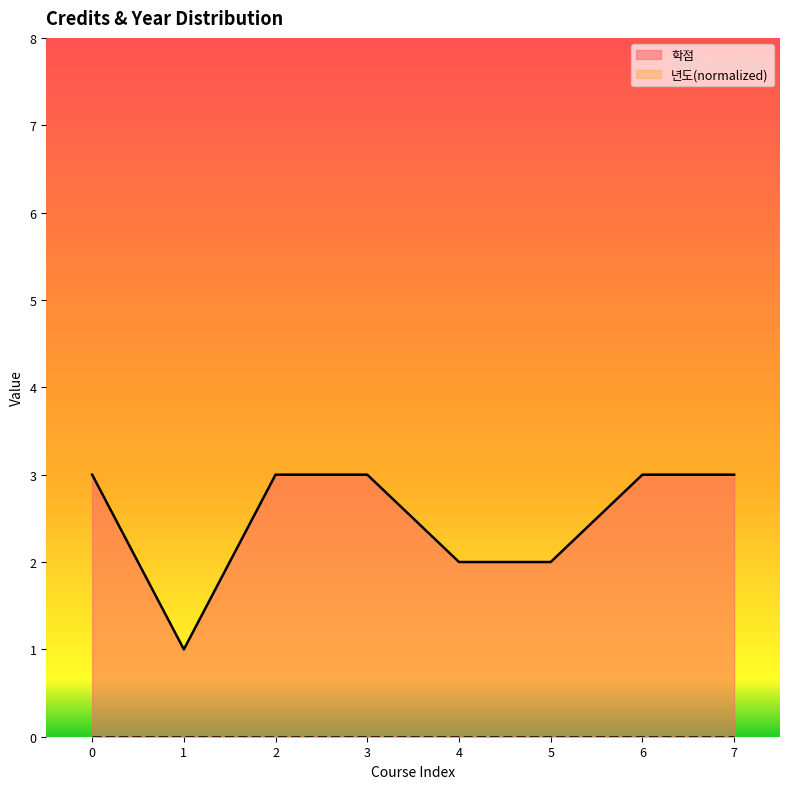

What is the greatest value displayed?

3